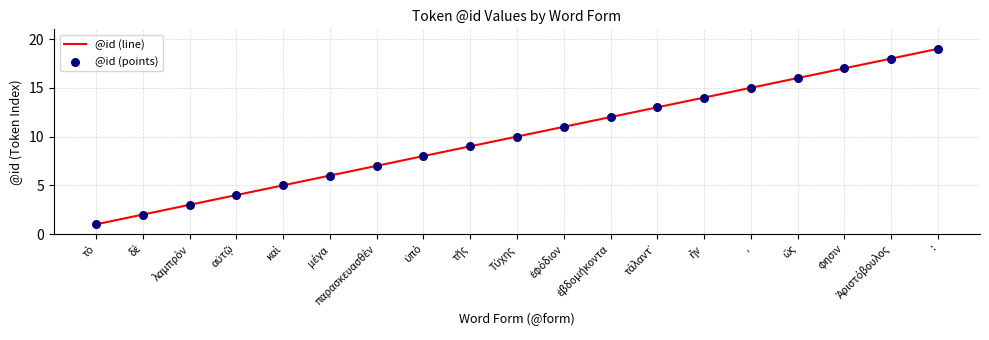

Which label corresponds to the largest value in the chart?

: